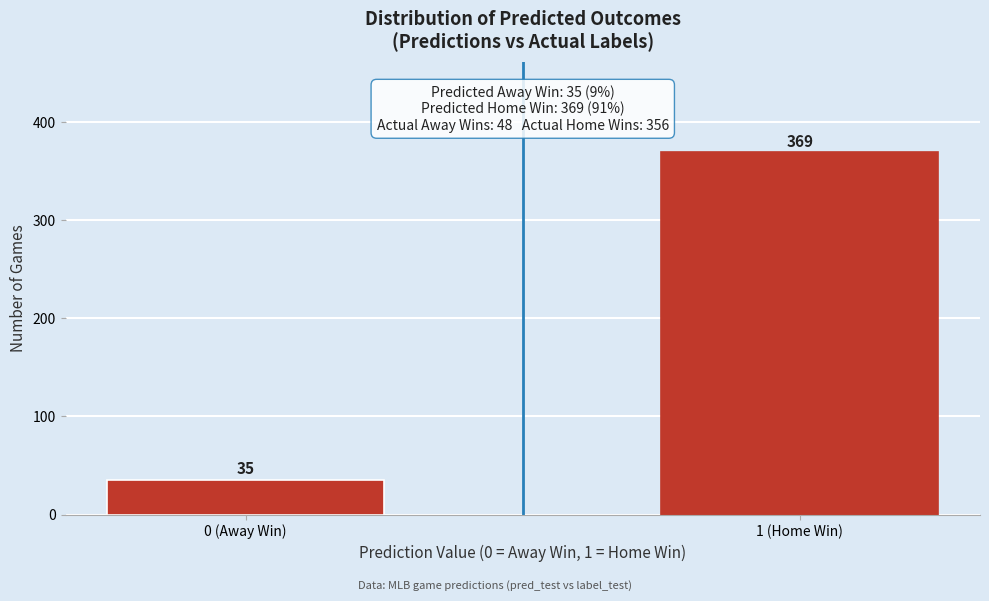

Reading right to left, list all the values displayed in this chart.

369	35